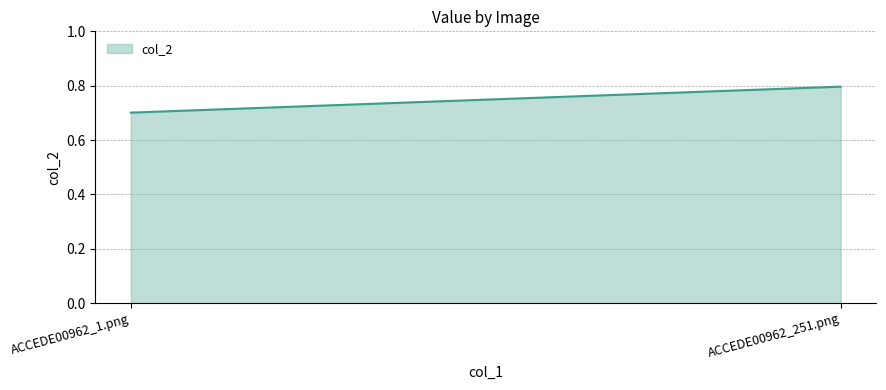

What is the sum of all values?

1.5